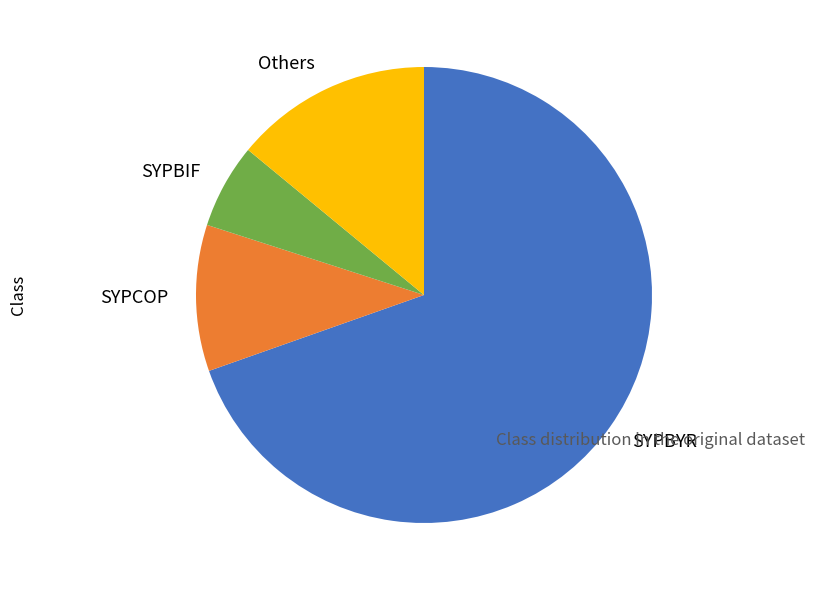

Rank the categories by value from lowest to highest.

SYPBIF, SYPCOP, Others, SYPBYR